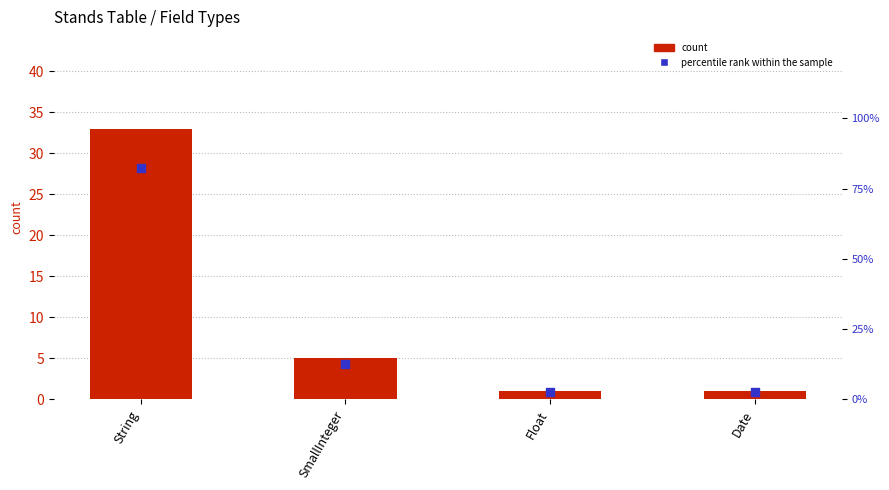

Which series reaches the maximum Y coordinate?

percentile rank within the sample